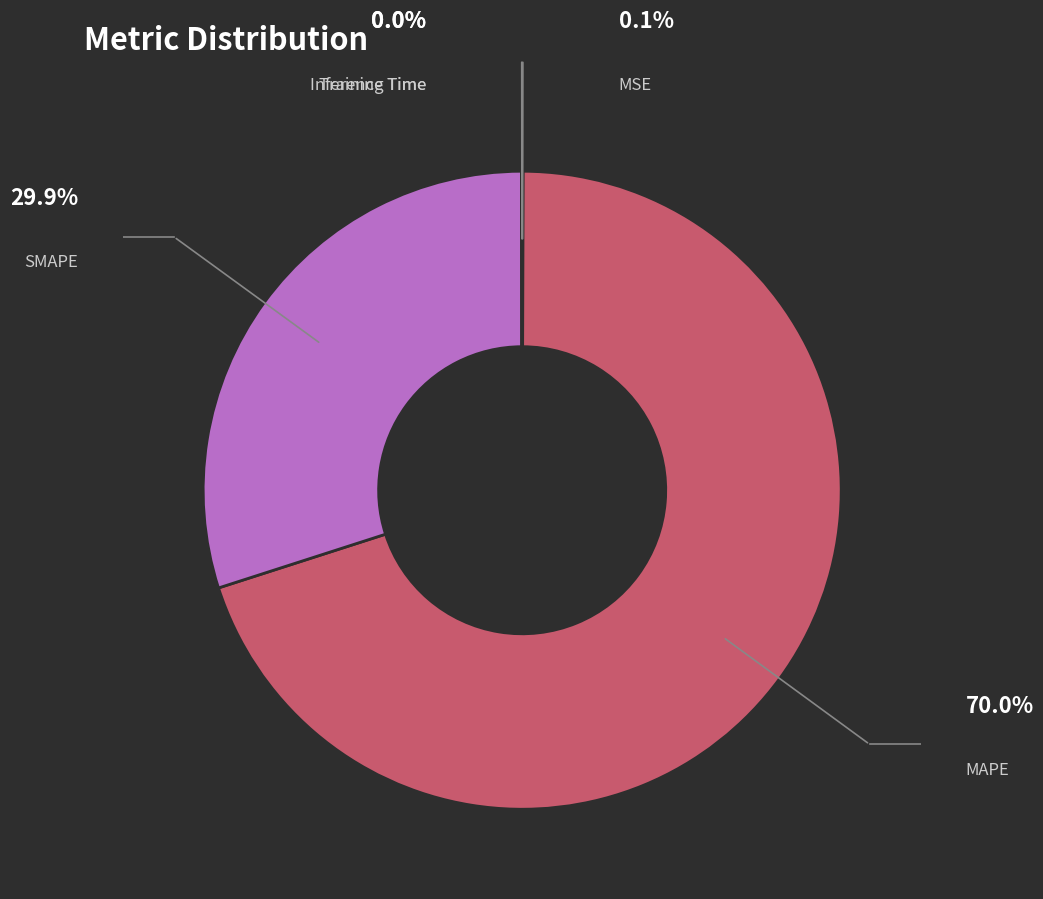

Is it true that Inference Time is 0% of the pie?

True